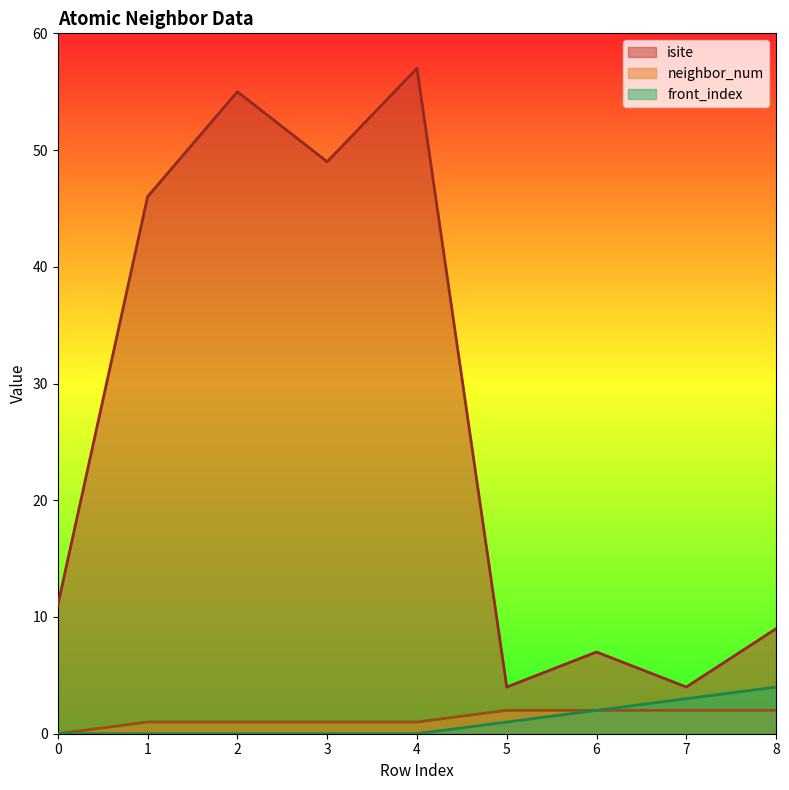

The isite series shows 96 at 4. True or false?

False